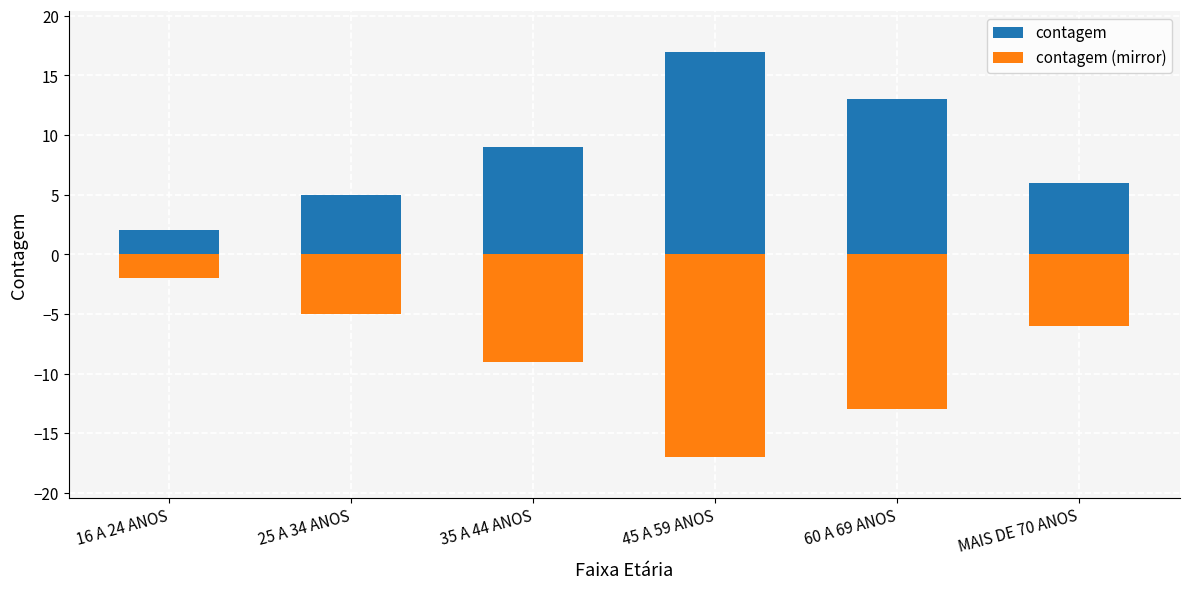

The contagem series shows 19 at 60 A 69 ANOS. True or false?

False